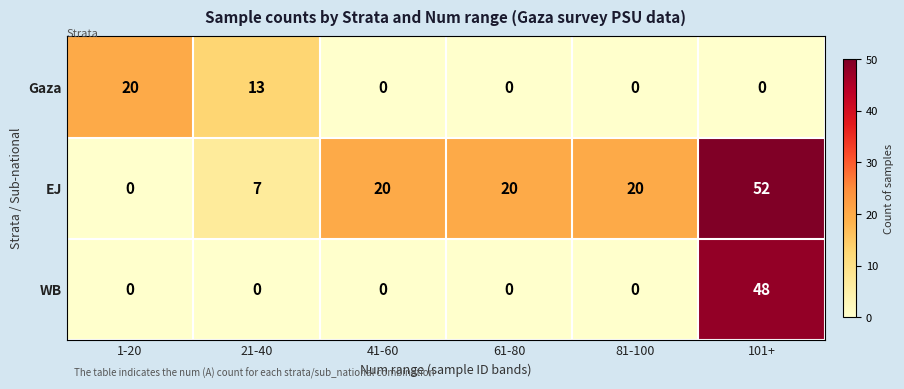

The WB series shows -20 at 81-100. True or false?

False